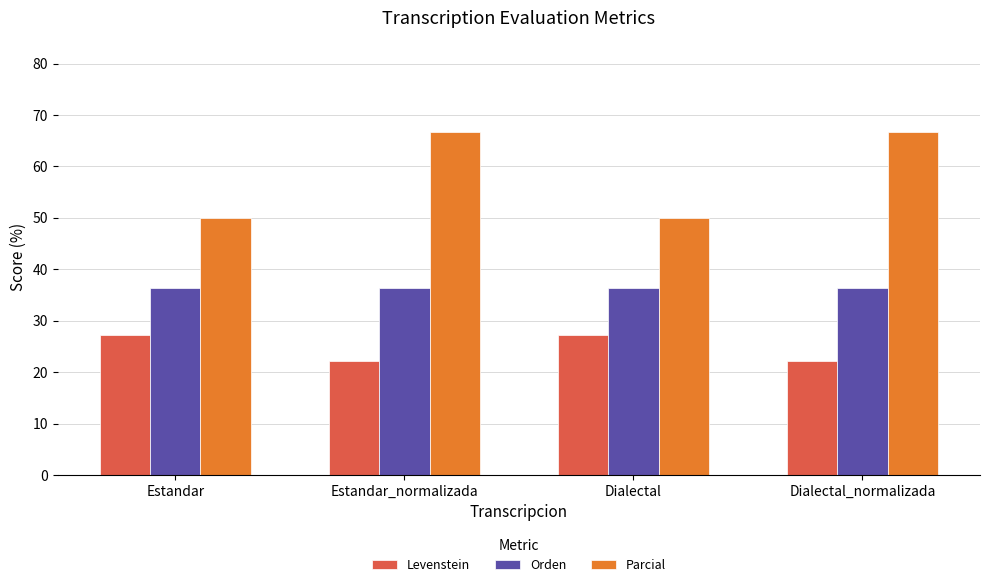

What is the sum of all Levenstein values?

99.0